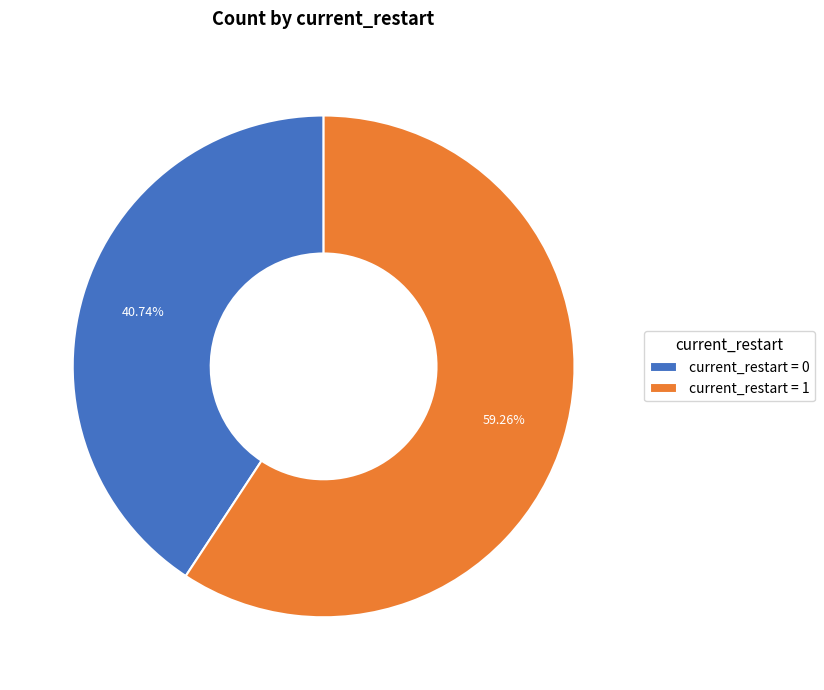

Combined, do current_restart = 0 and current_restart = 1 account for over 50%?

Yes